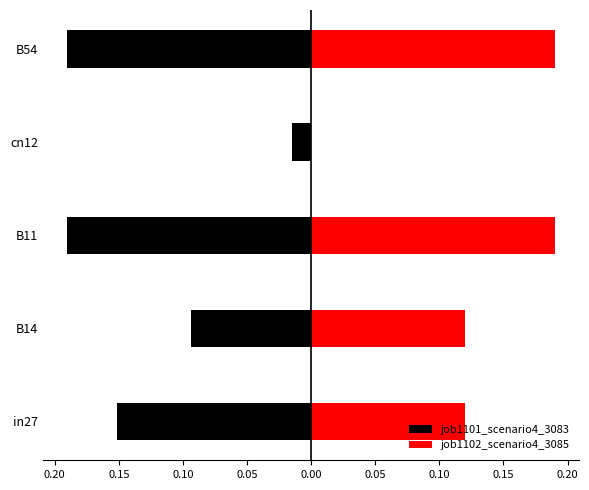

What is the difference between the highest and lowest values at B54?

0.4